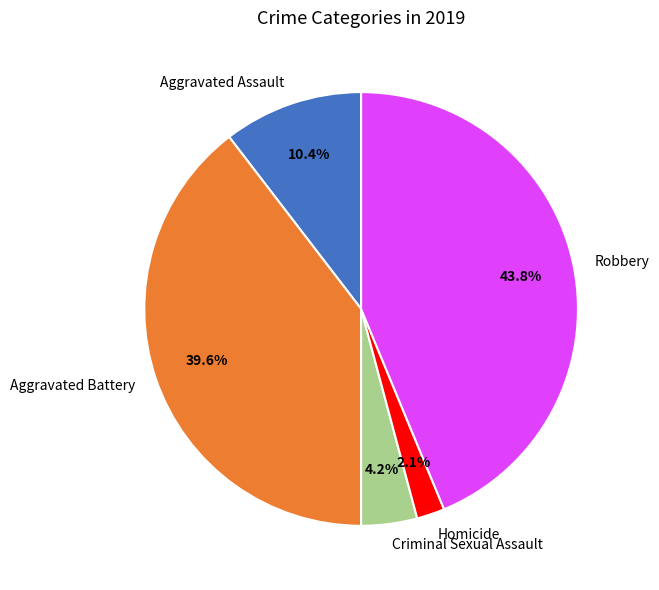

Between Criminal Sexual Assault and Aggravated Assault, which is larger?

Aggravated Assault